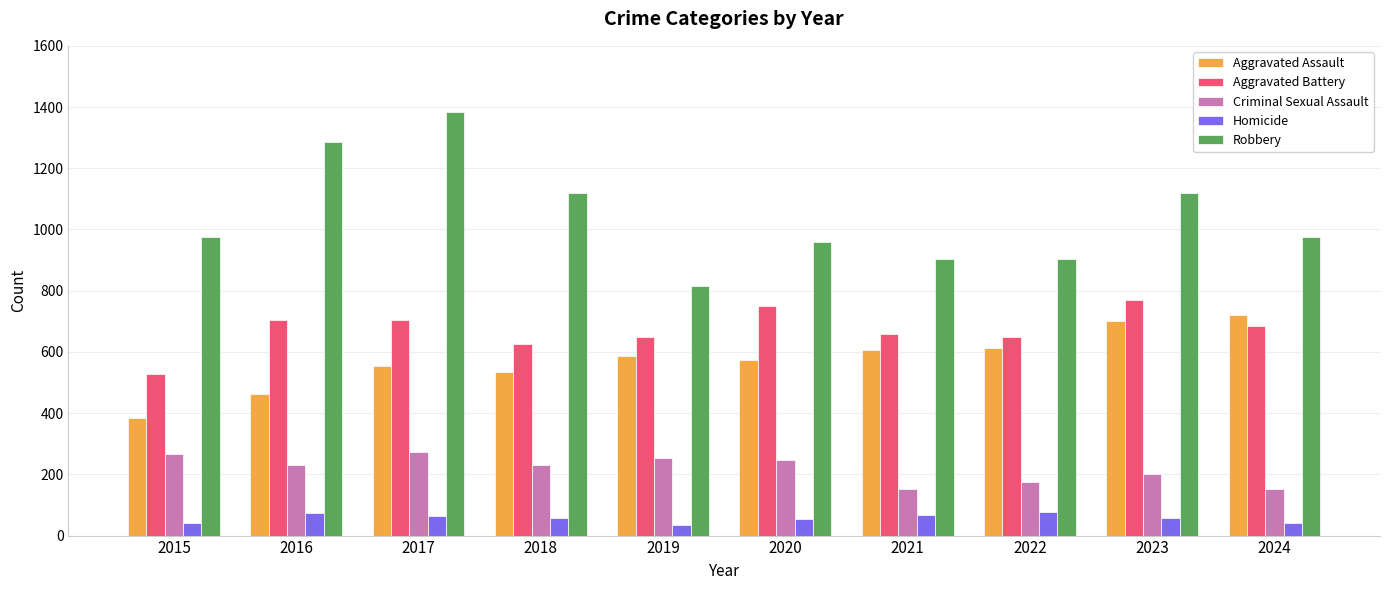

Is the value of Homicide at 2022 greater than the value of Aggravated Battery at 2023?

No